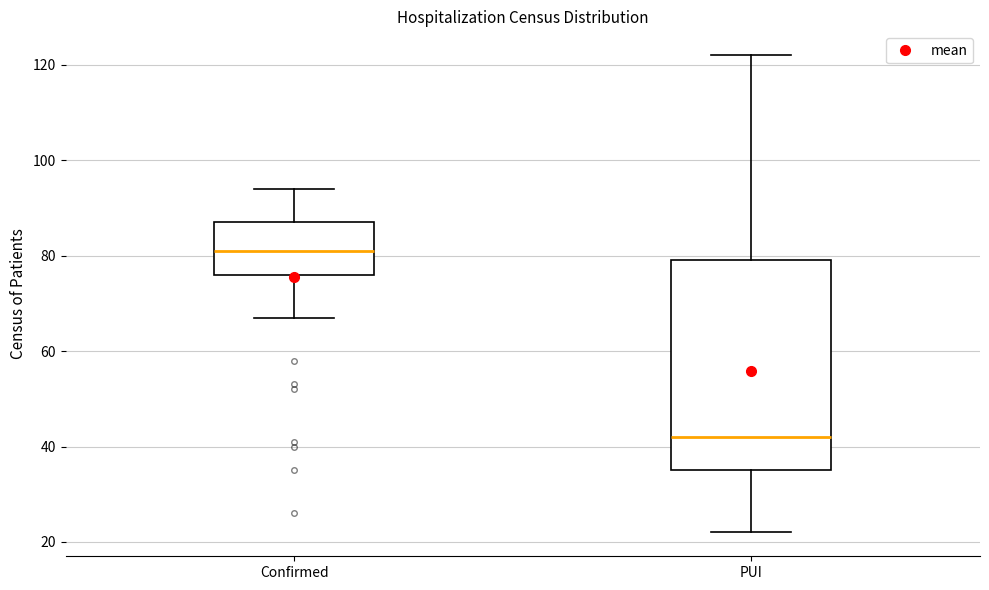

Comparing the boxes themselves (not the whiskers), which one is the tallest?

PUI